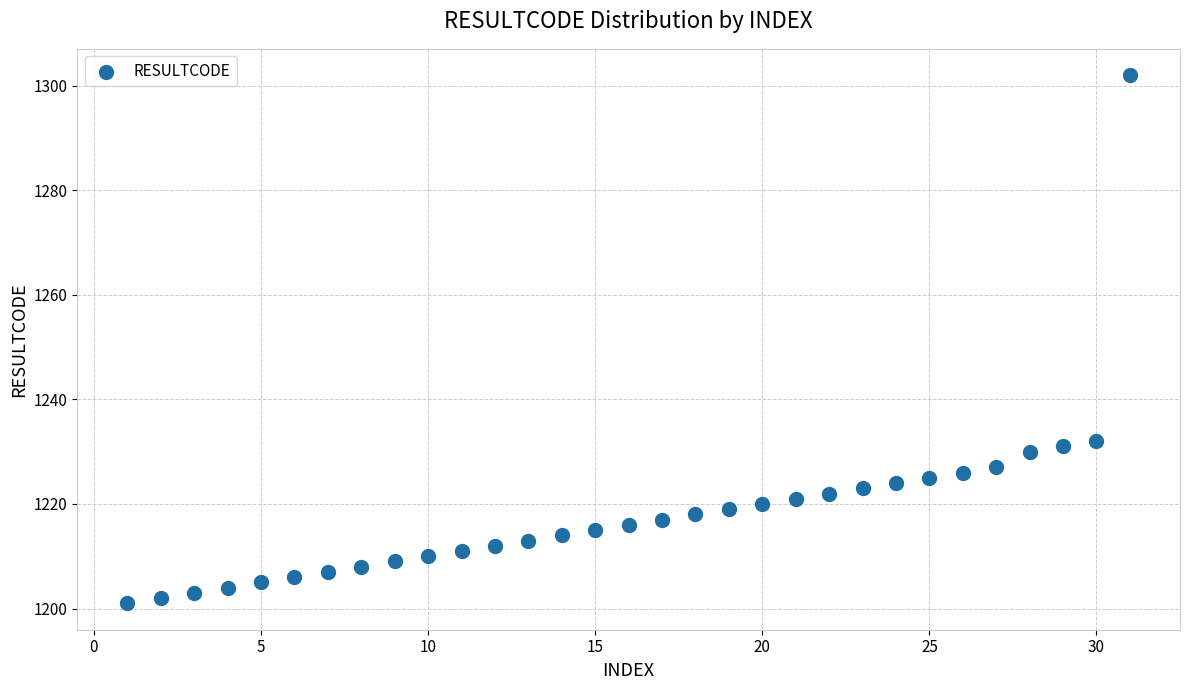

What is the range of X values (max minus min)?

30